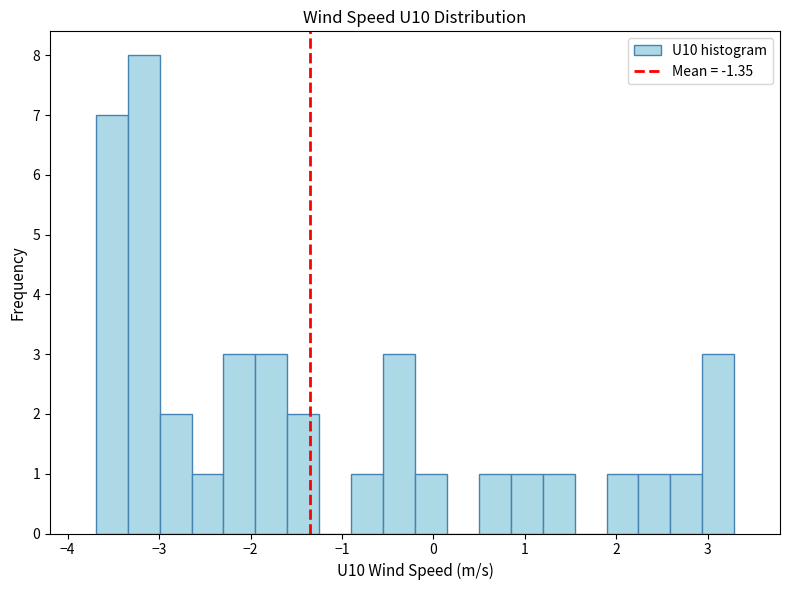

Around what value on the x-axis is the tallest bar? Give the approximate position of its centre, as read against the axis.

-3.2